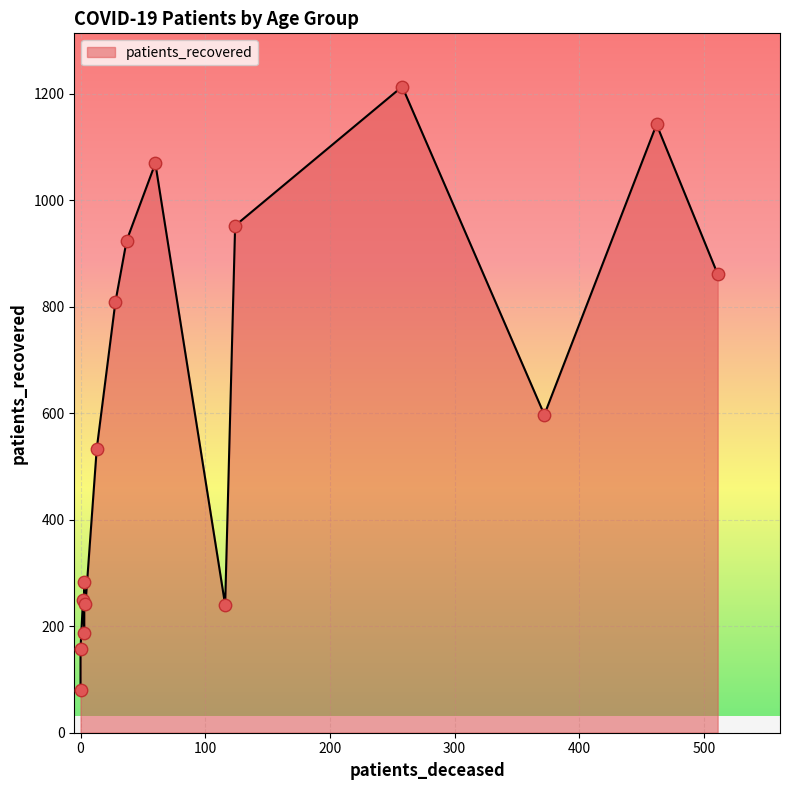

Which series has the largest total across all categories?

patients_recovered